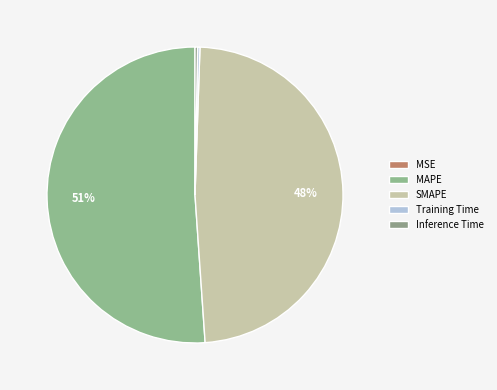

Combined, do MAPE and SMAPE account for over 50%?

Yes